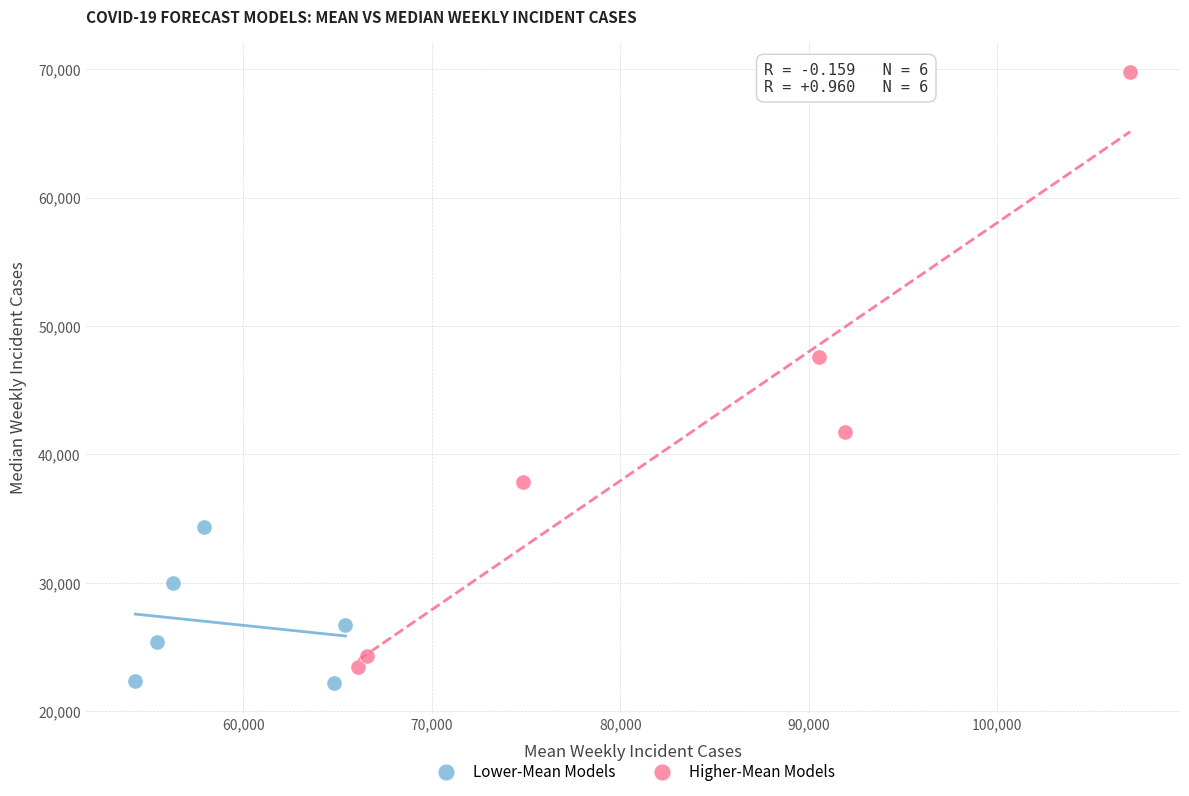

Which series has the widest spread of Y values?

Higher-Mean Models